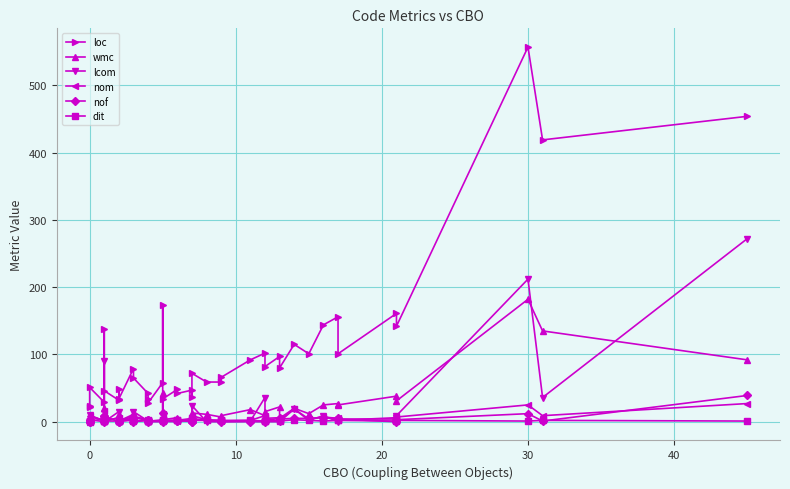

What is the difference between the maximum and minimum values in the dit series?

4